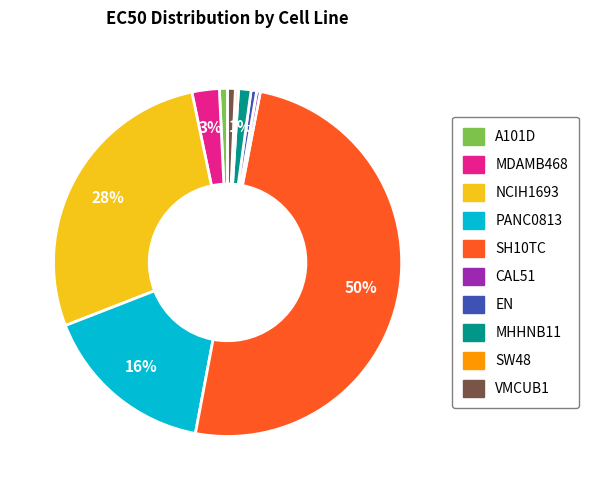

To the nearest percent, what is the difference between the largest and smallest slice percentages?

50%